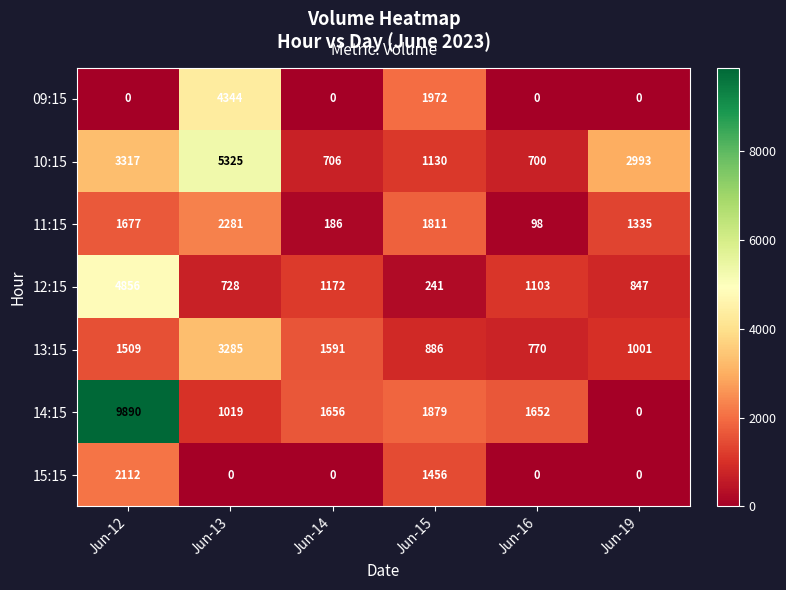

Is it true that 14:15 equals 1879 at Jun-15?

True